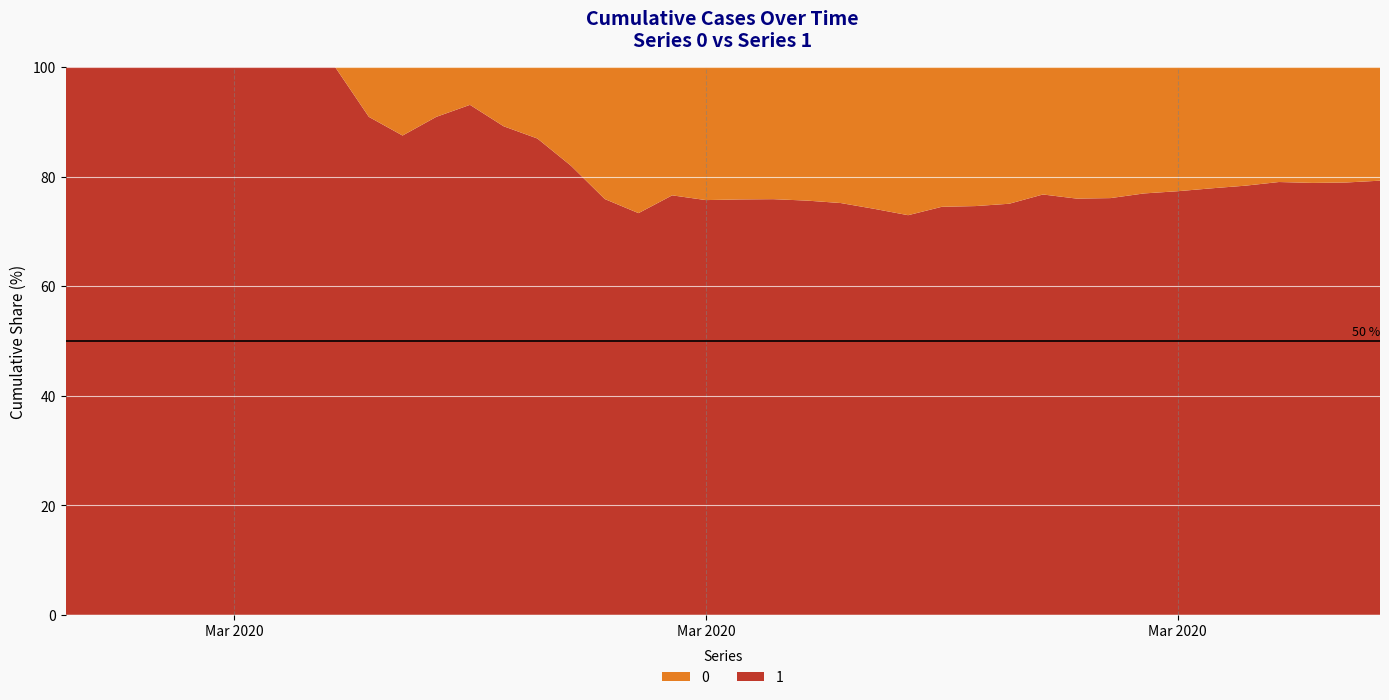

Reading right to left, what are all the values shown in this chart?

1: 4028	3731	3542	3351	3035	2747	2457	2131	1838	1636	1435	1155	938	768	607	501	424	335	258	204	159	121	77	63	50	40	33	27	20	14	10	9	9	8	6	5	4	4	4	3
0: 1054	996	950	890	839	781	720	639	578	517	435	384	319	263	225	175	140	108	82	65	51	37	28	20	11	6	4	2	2	2	1	0	0	0	0	0	0	0	0	0